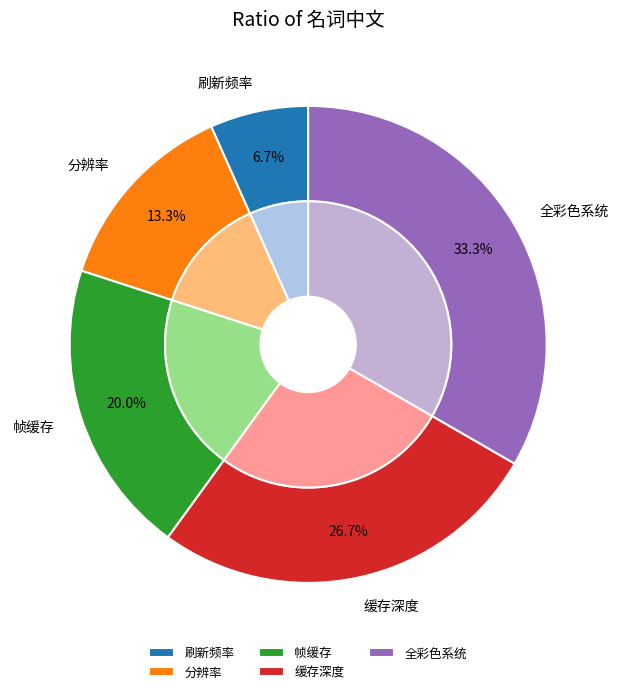

How many segments does this pie chart have?

5